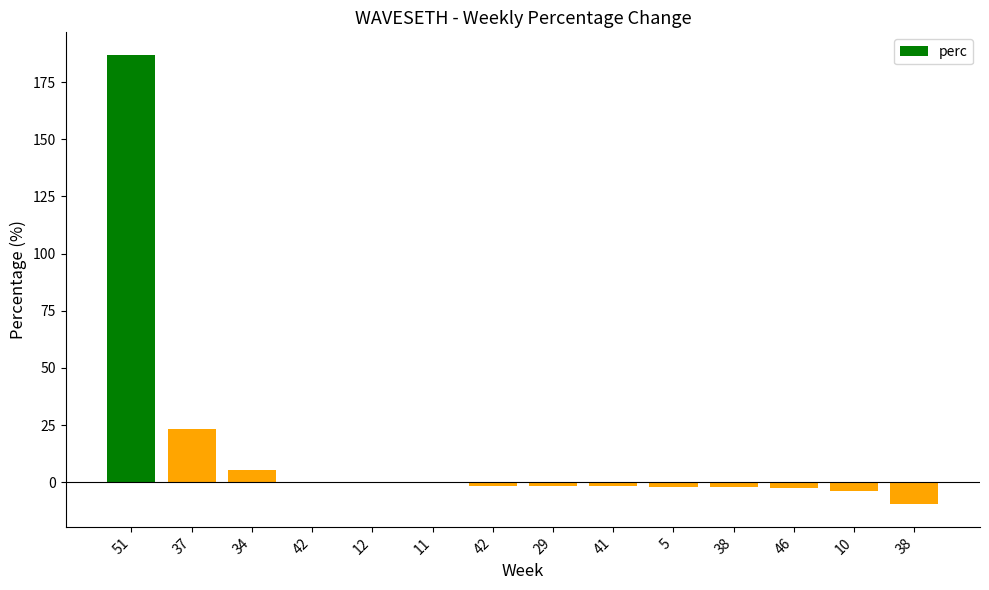

Count the number of categories in the chart.

14